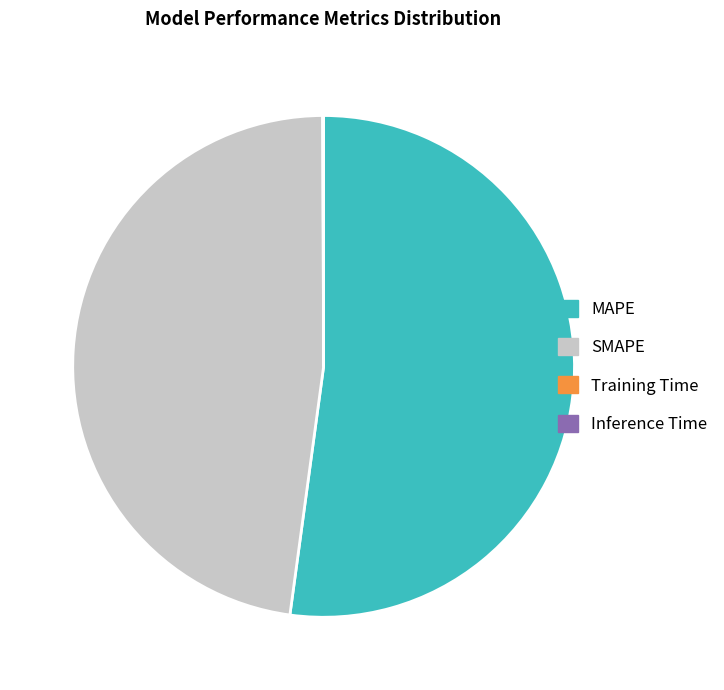

Between MAPE and SMAPE, which is larger?

MAPE